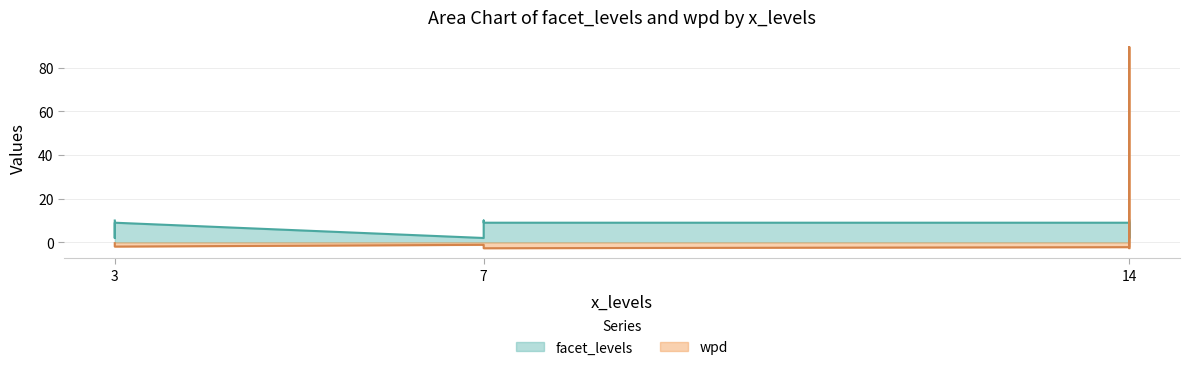

Where does the facet_levels series first go above 9?

3